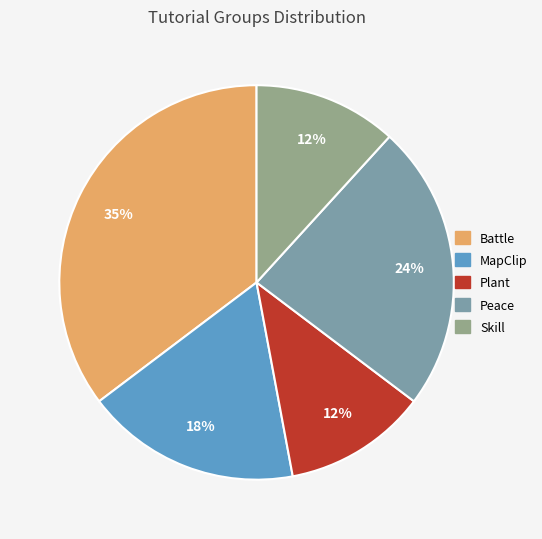

What portion of the pie excludes Battle?

64.7%